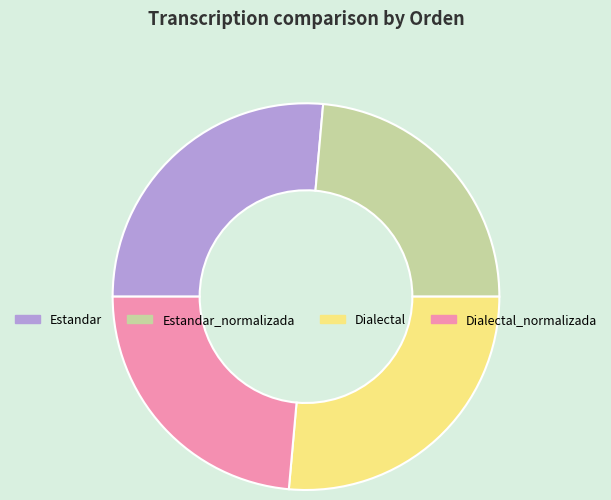

How many segments does this pie chart have?

4